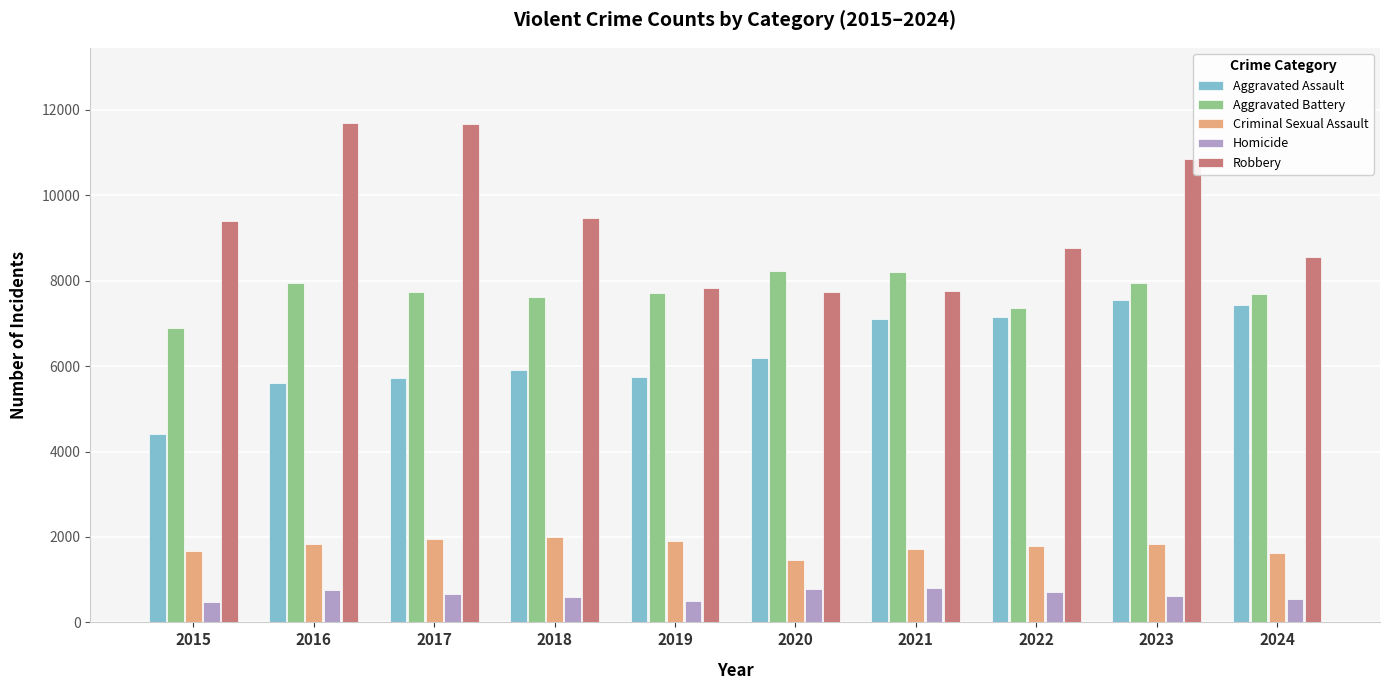

Which series has the largest range (max minus min)?

Robbery